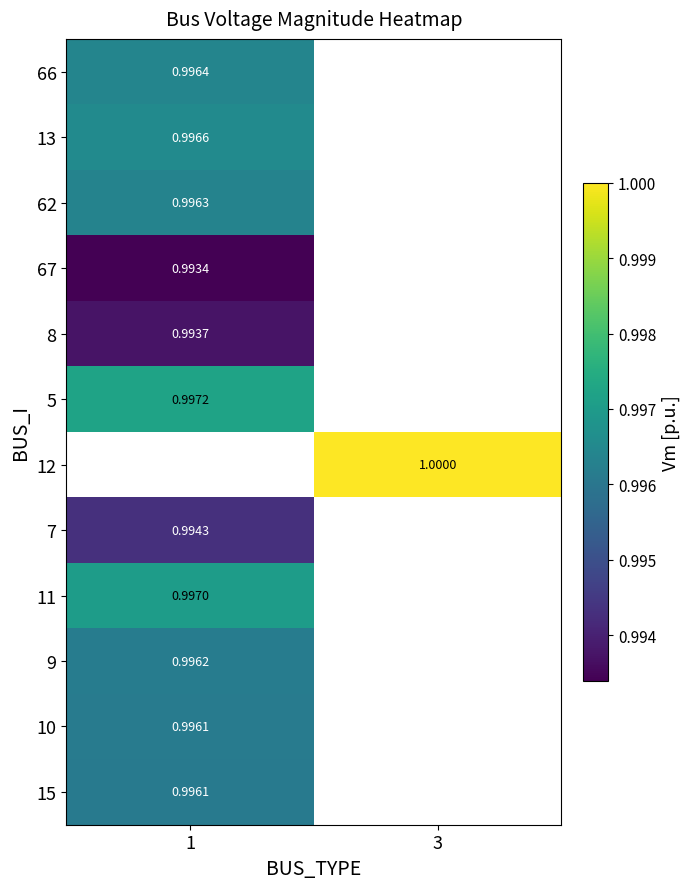

How many values in 66 are above zero?

1